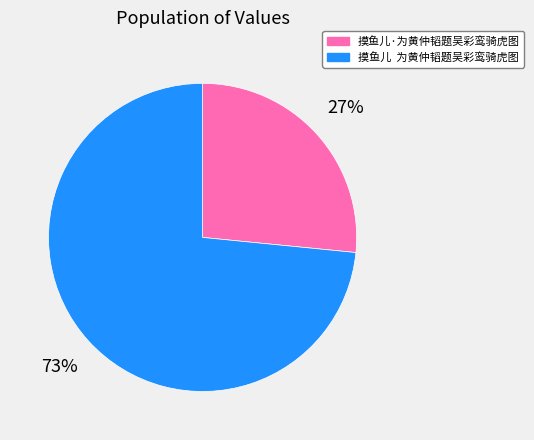

Do 摸鱼儿·为黄仲韬题吴彩鸾骑虎图 and 摸鱼儿 为黄仲韬题吴彩鸾骑虎图 together represent more than half of the pie?

Yes